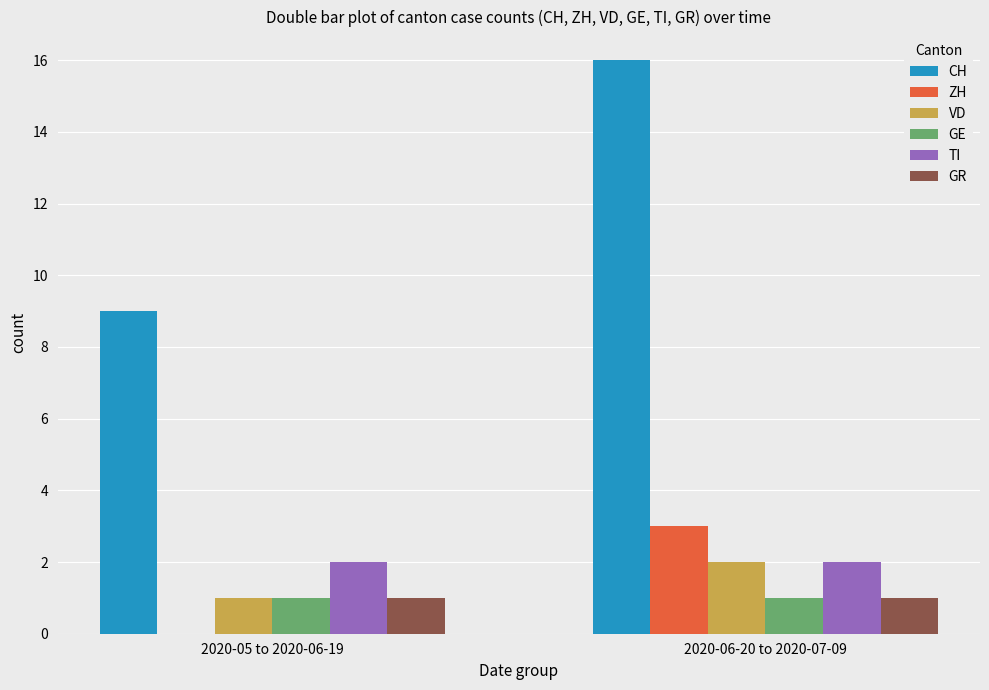

True or false: GR has a value of 0 at 2020-05 to 2020-06-19.

False